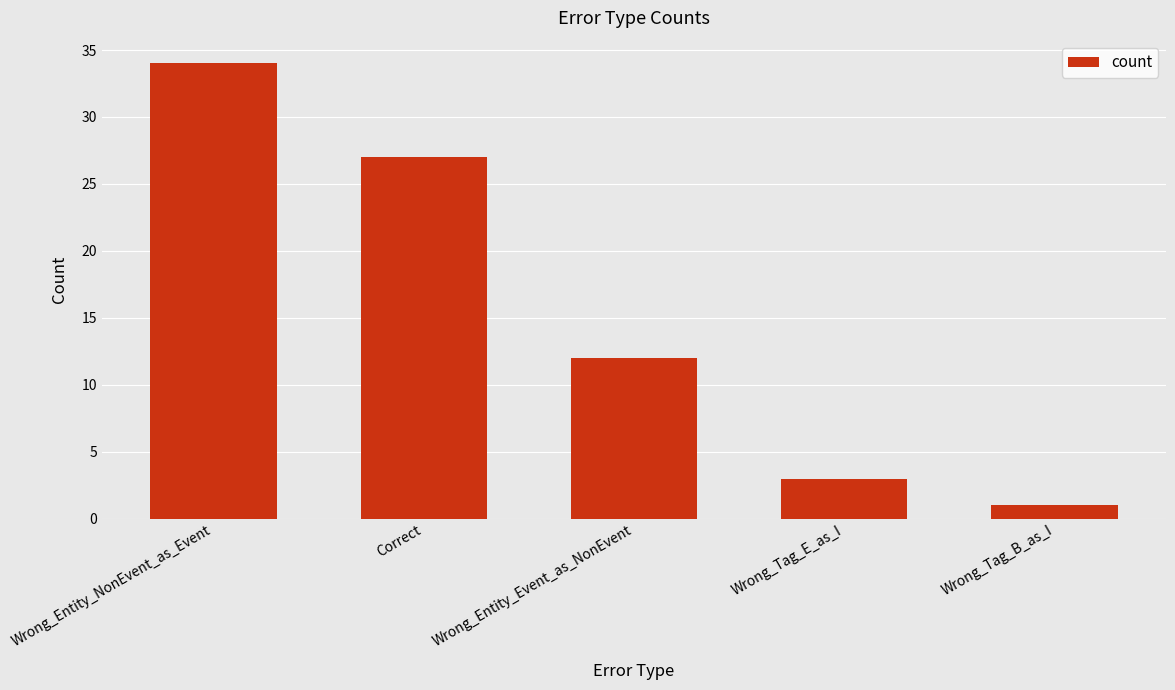

What is the label of the 4th bar from the right?

Correct